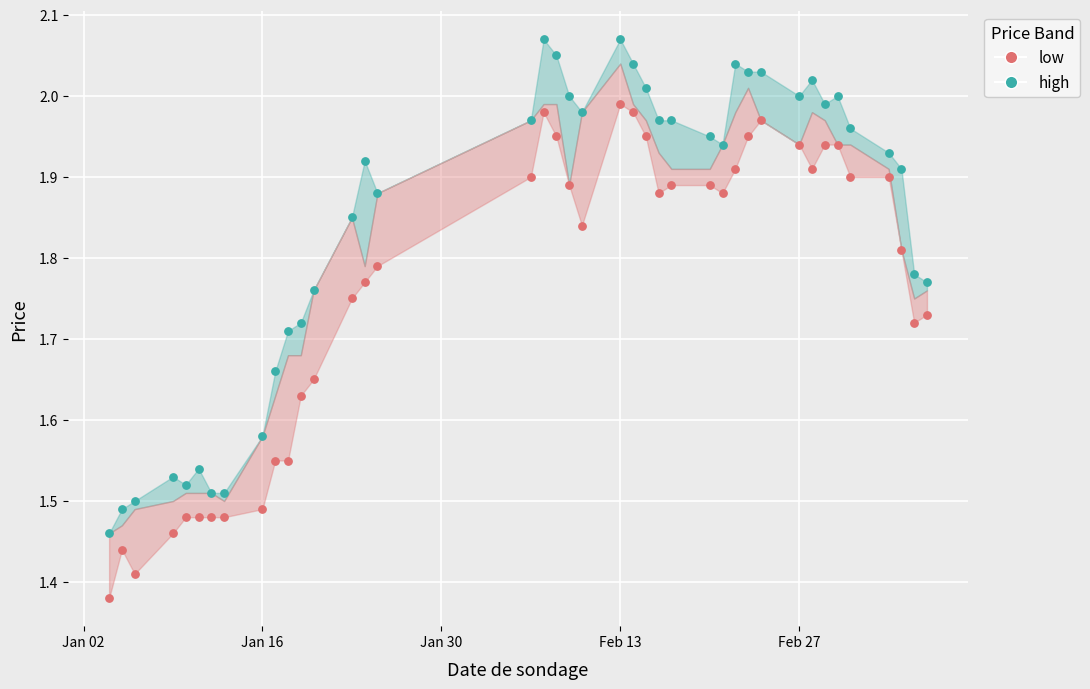

Which series contains the lowest Y value?

close